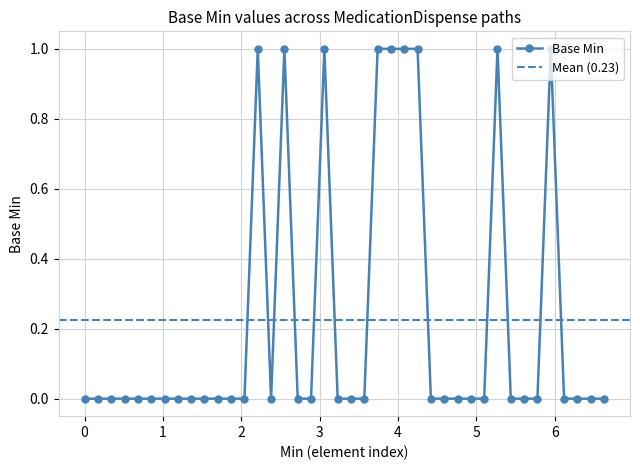

True or false: the data shows 0 at 0.

True